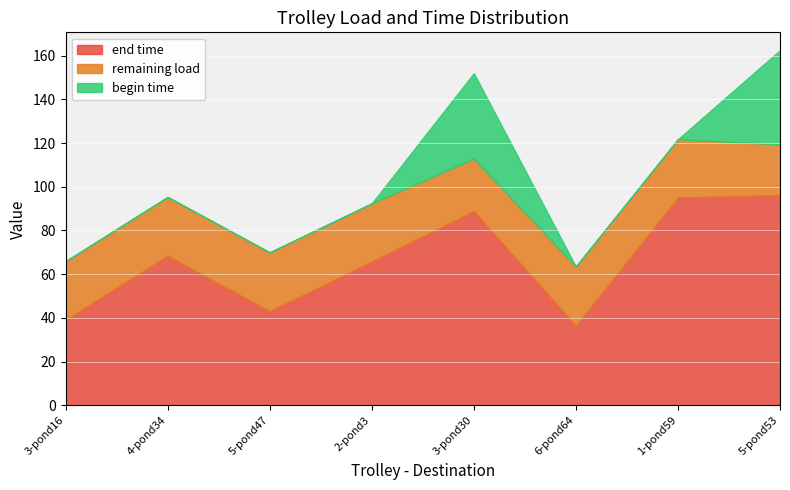

List the series in order of their overall mean, highest first.

end time, remaining load, begin time